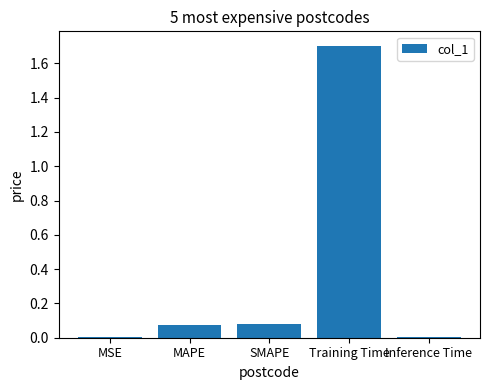

The chart shows a value of 0.0 at MAPE. True or false?

False